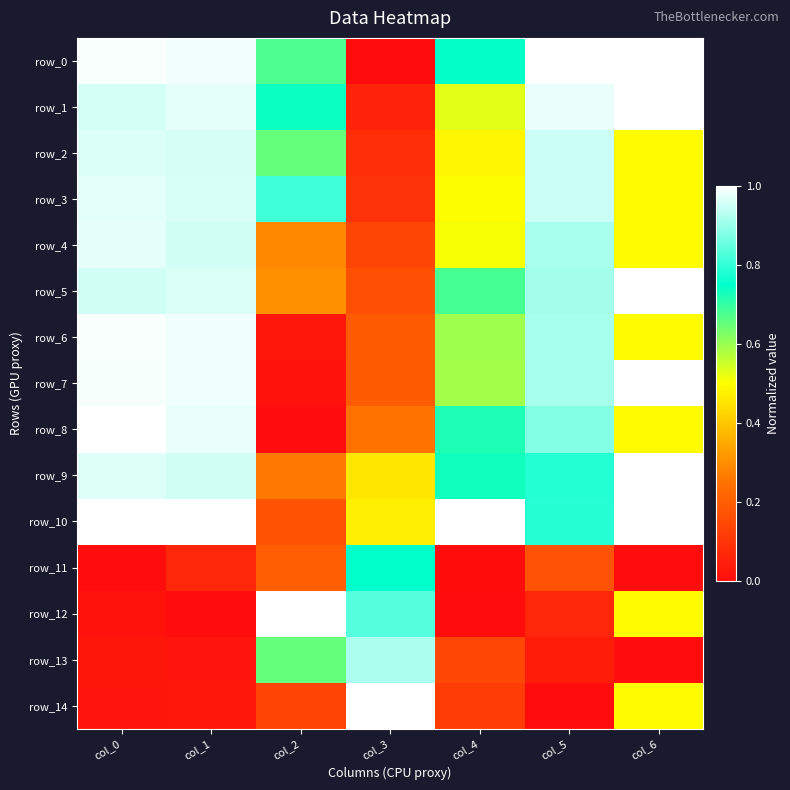

At which category is the sum across all series the highest?

col_0